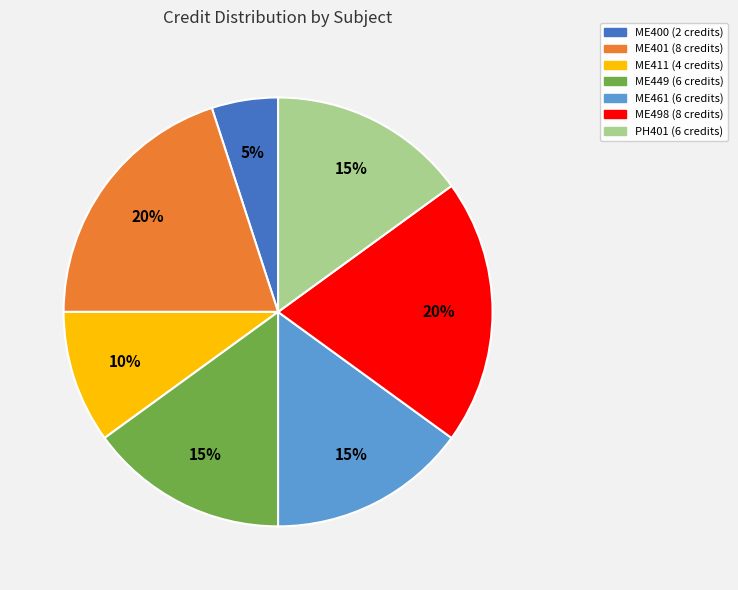

Does ME498 represent more than half of the total?

No